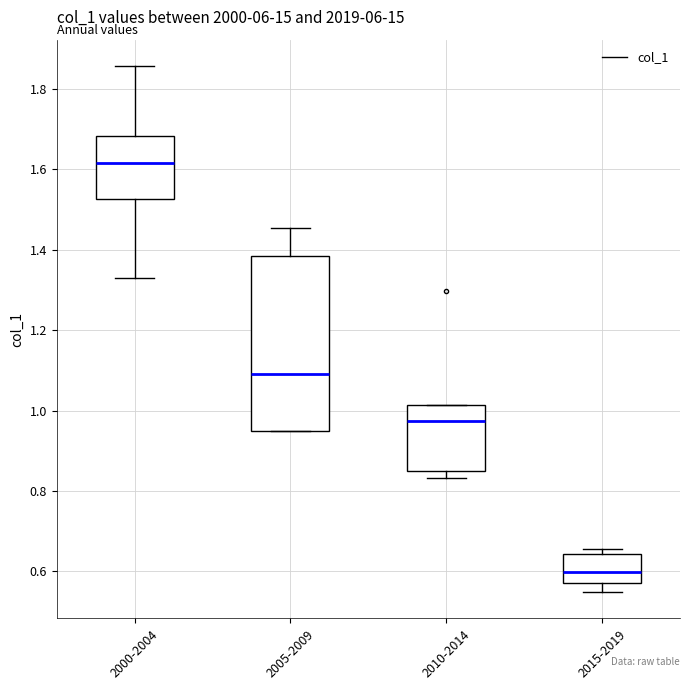

Which box is the tallest, from its lower edge to its upper edge?

2005-2009